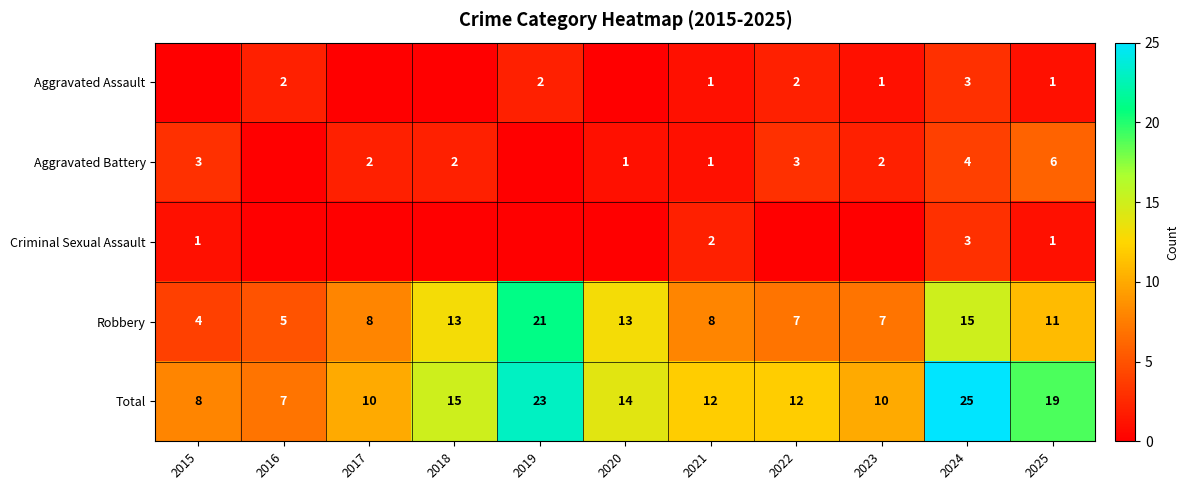

What is the sum of the Robbery values at 2020 and 2023?

20